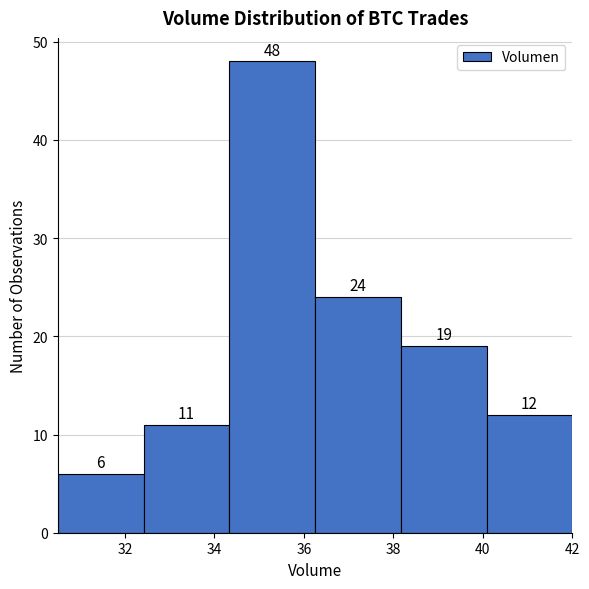

How tall is the bar that spans 30.6 to 32.4 on the x-axis? The bar edges are not printed on the chart, so give them approximately, as read against the axis.

6